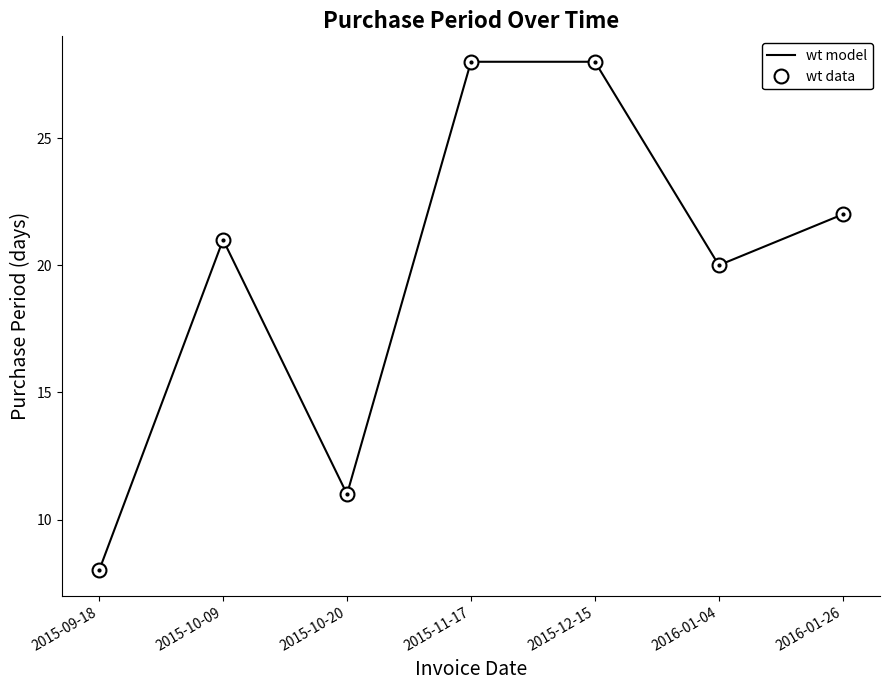

What is the total value across all series at 2015-11-17?

56